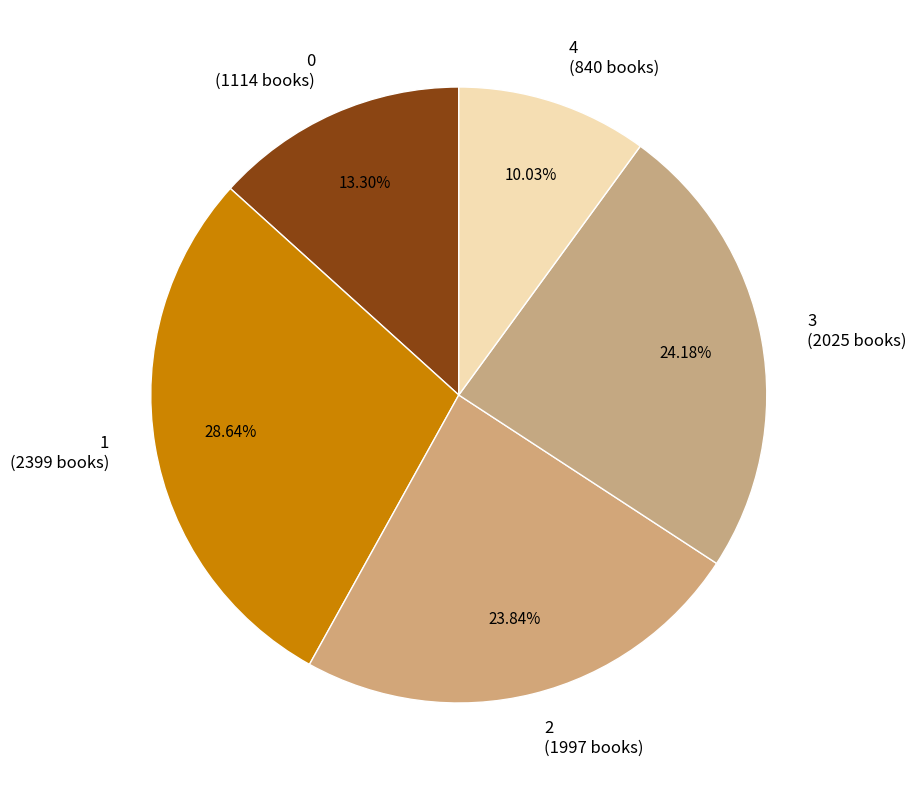

True or false: 1 accounts for 14% of the total.

False